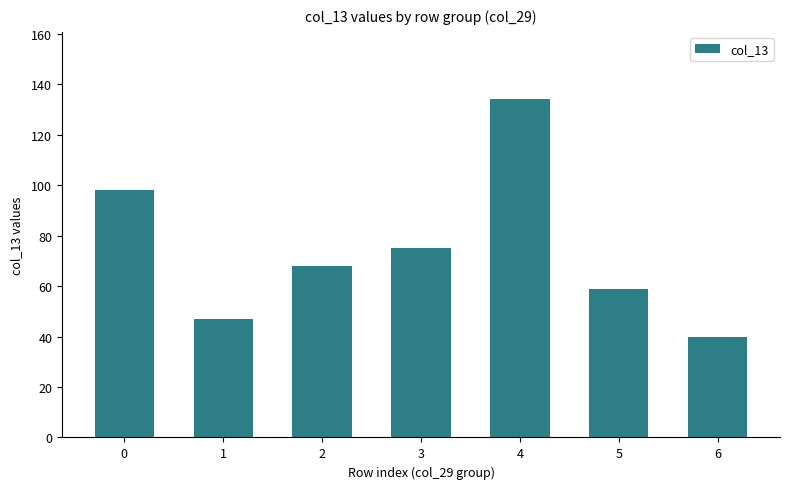

Read the value at 3, to the nearest 10.

80